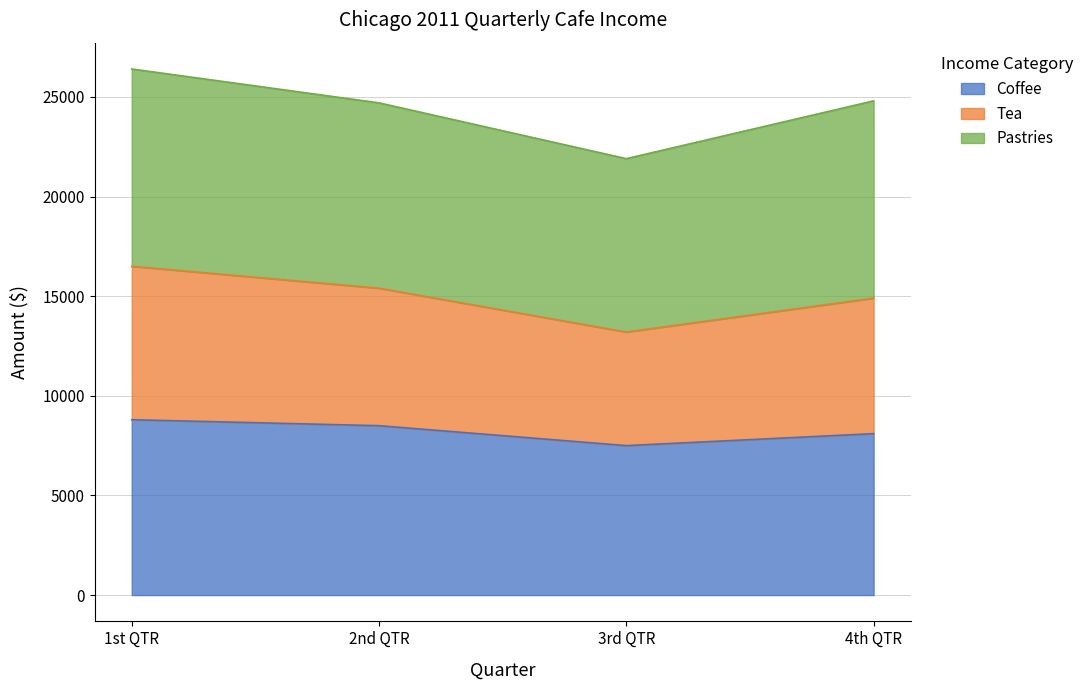

What is the difference between the maximum and minimum values in the Coffee series?

1300